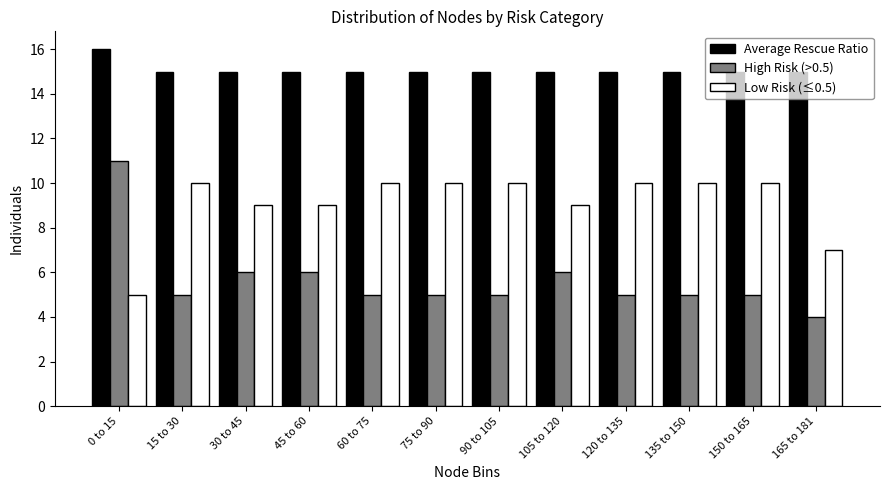

Is it true that Average Rescue Ratio equals 9 at 150 to 165?

False